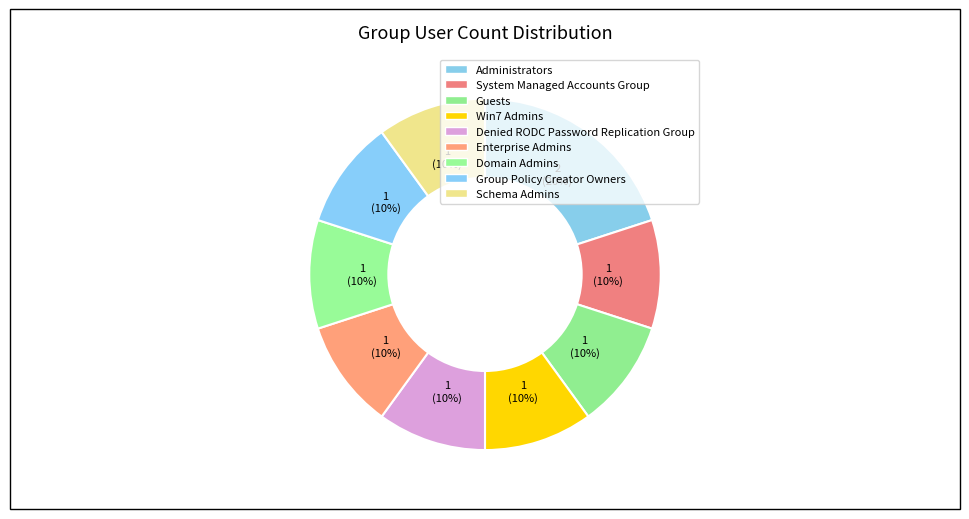

Approximately how many times larger is the value at Administrators compared to Denied RODC Password Replication Group?

2.0